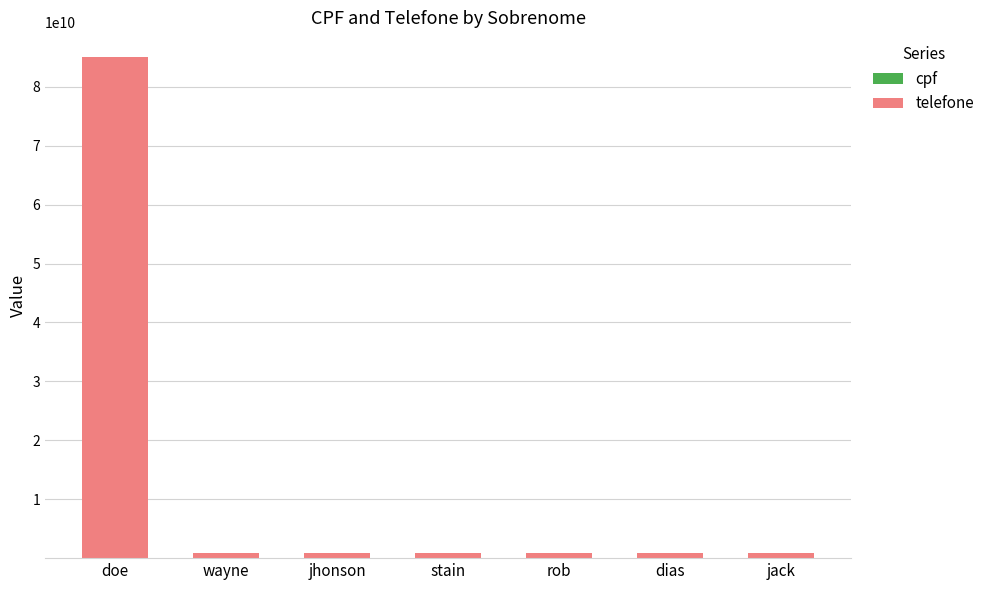

At which category is the sum across all series the highest?

doe